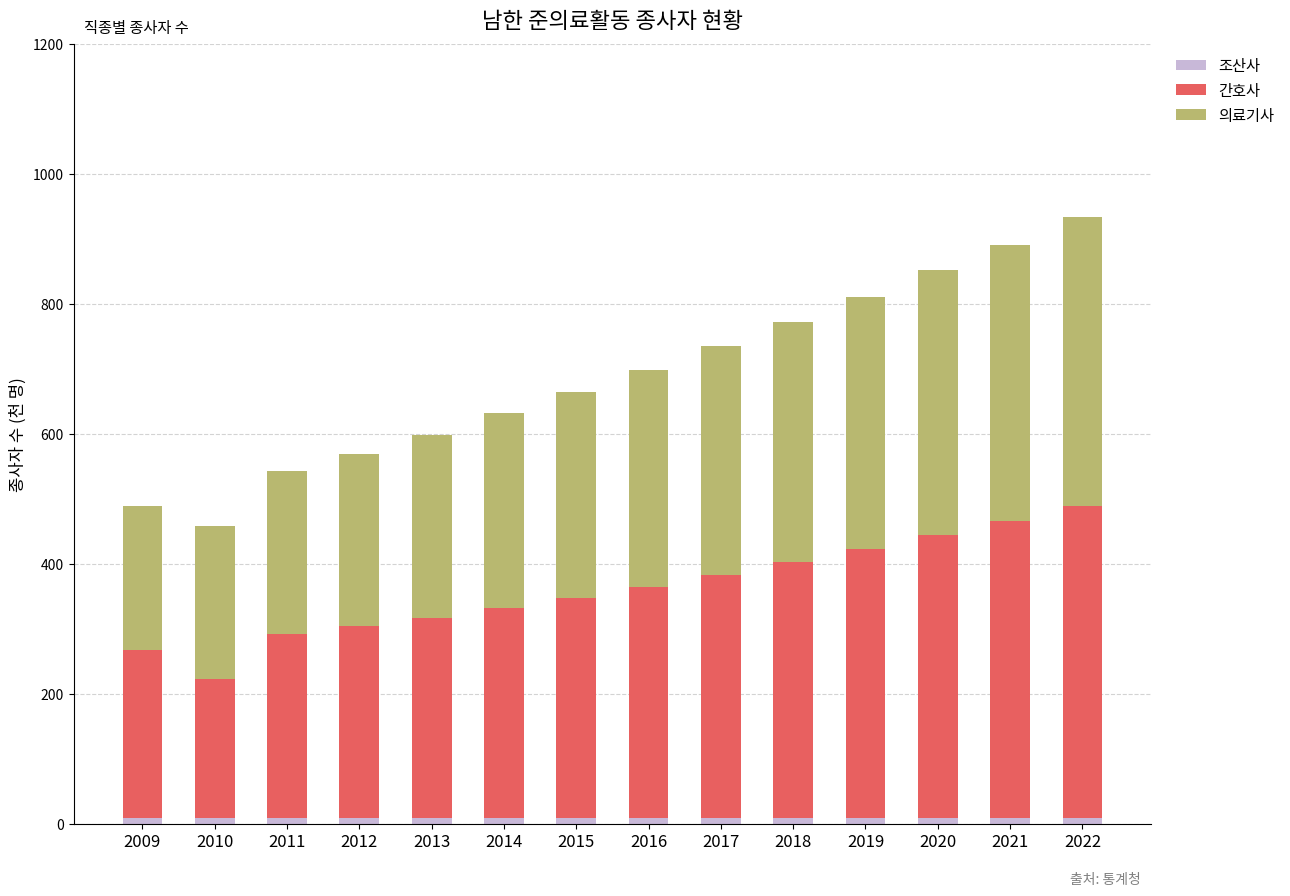

Where is 조산사 nearest to the value 8?

2022